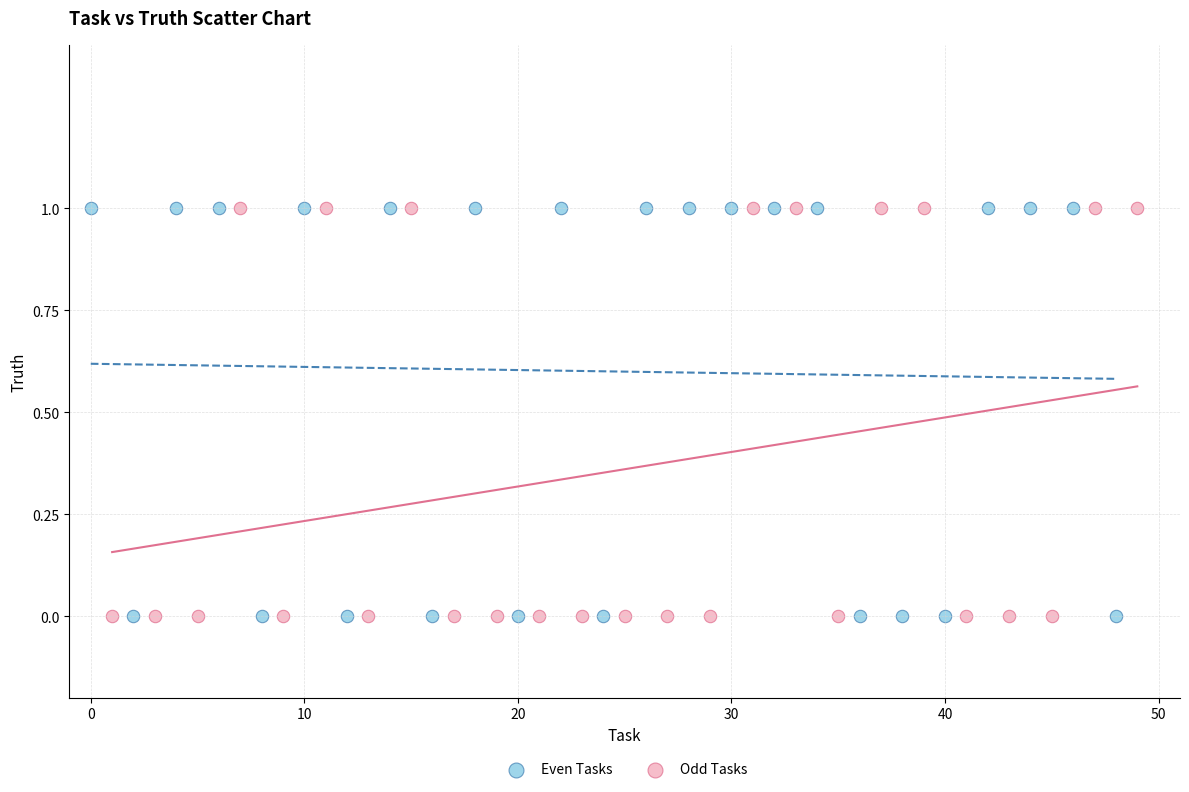

What are all the series names shown in the legend?

Even Tasks, Odd Tasks